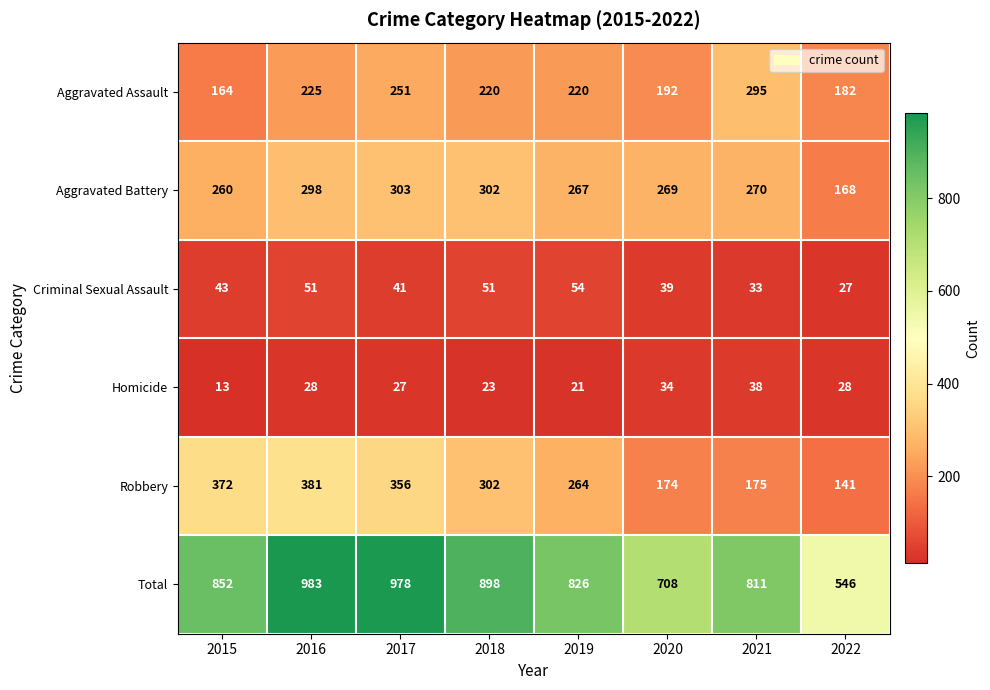

The value of Criminal Sexual Assault at 2017 is 64. True or false?

False